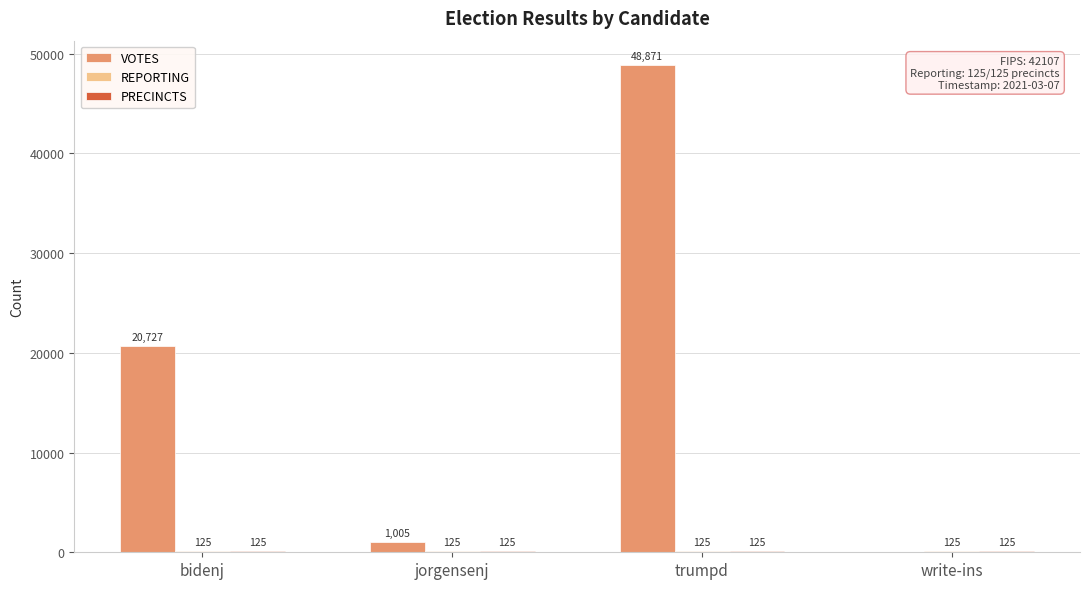

At which label is VOTES closest to 24435?

bidenj